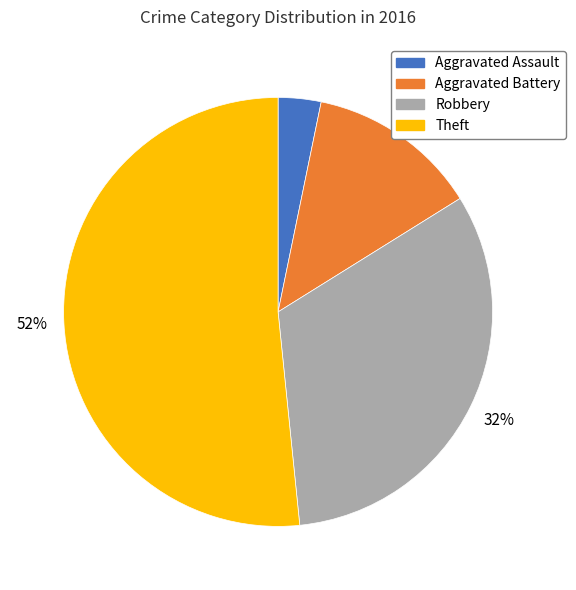

Rank the categories by value from highest to lowest.

Theft, Robbery, Aggravated Battery, Aggravated Assault